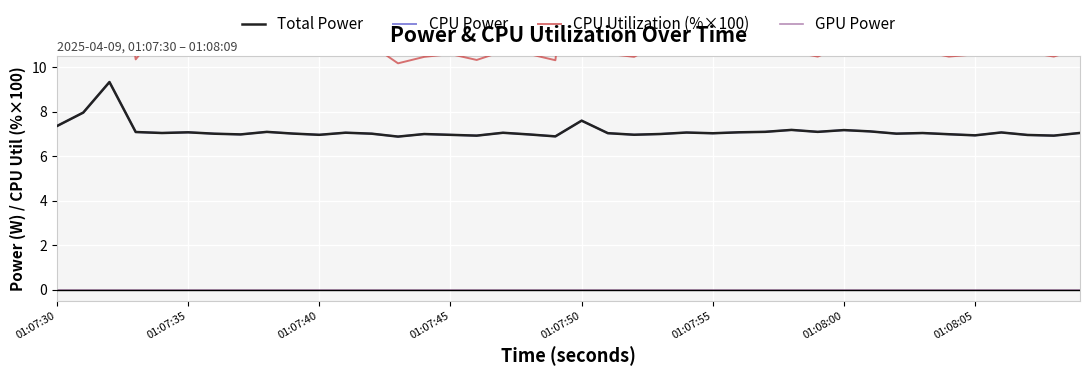

What is the maximum value for CPU Utilization (%×100)?

20.7